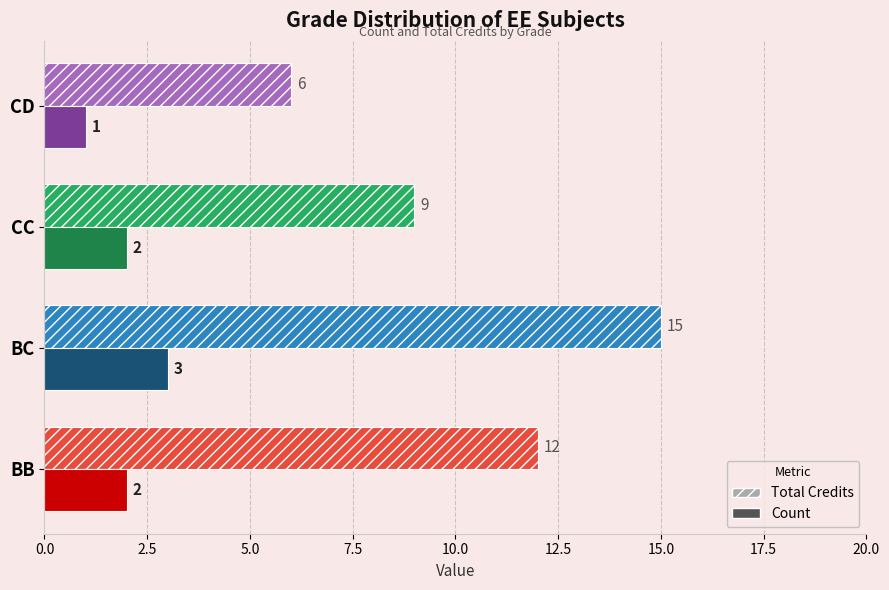

Is it true that Count equals 1 at BC?

False